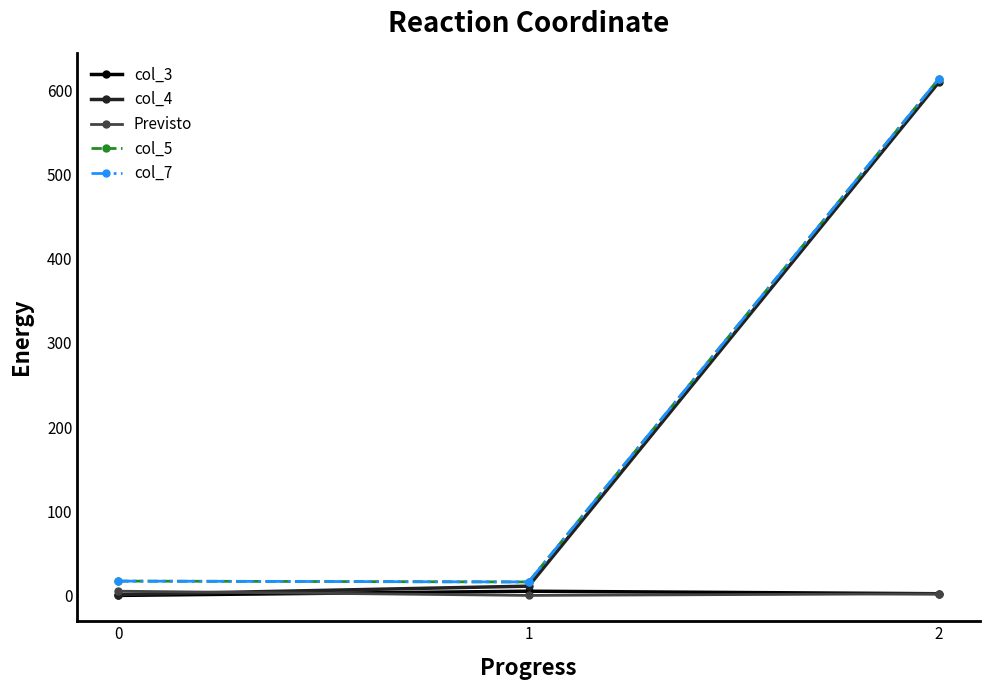

Is the value of col_3 at 1 greater than the value of col_7 at 1?

No